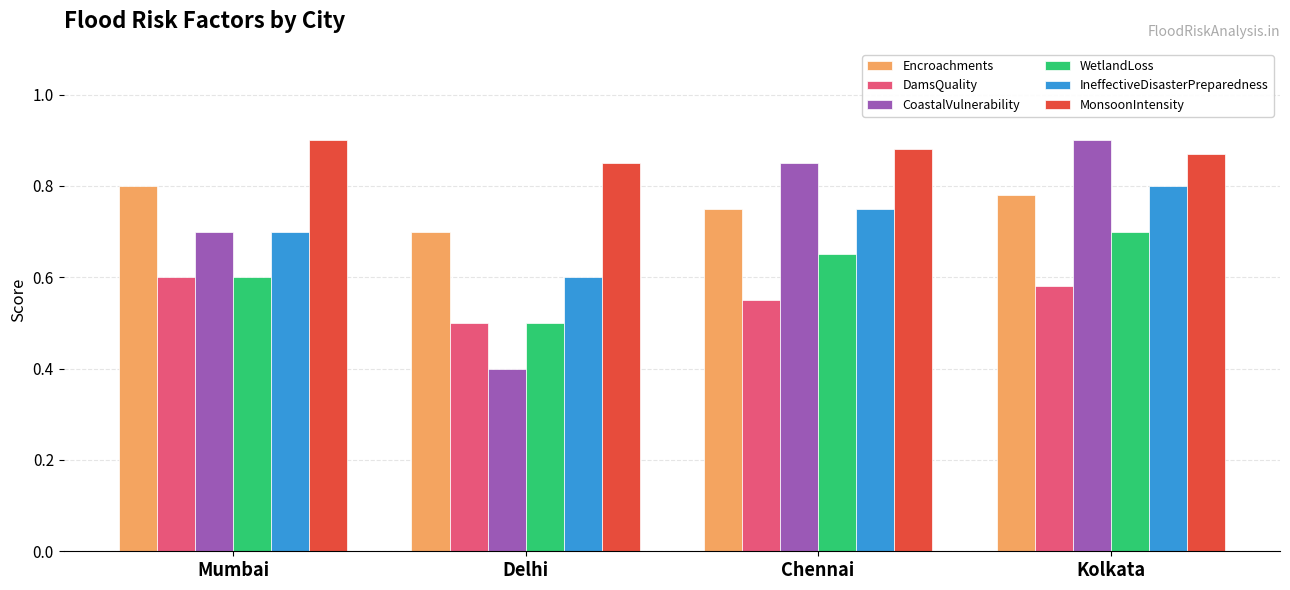

What is the sum of all MonsoonIntensity values?

3.5